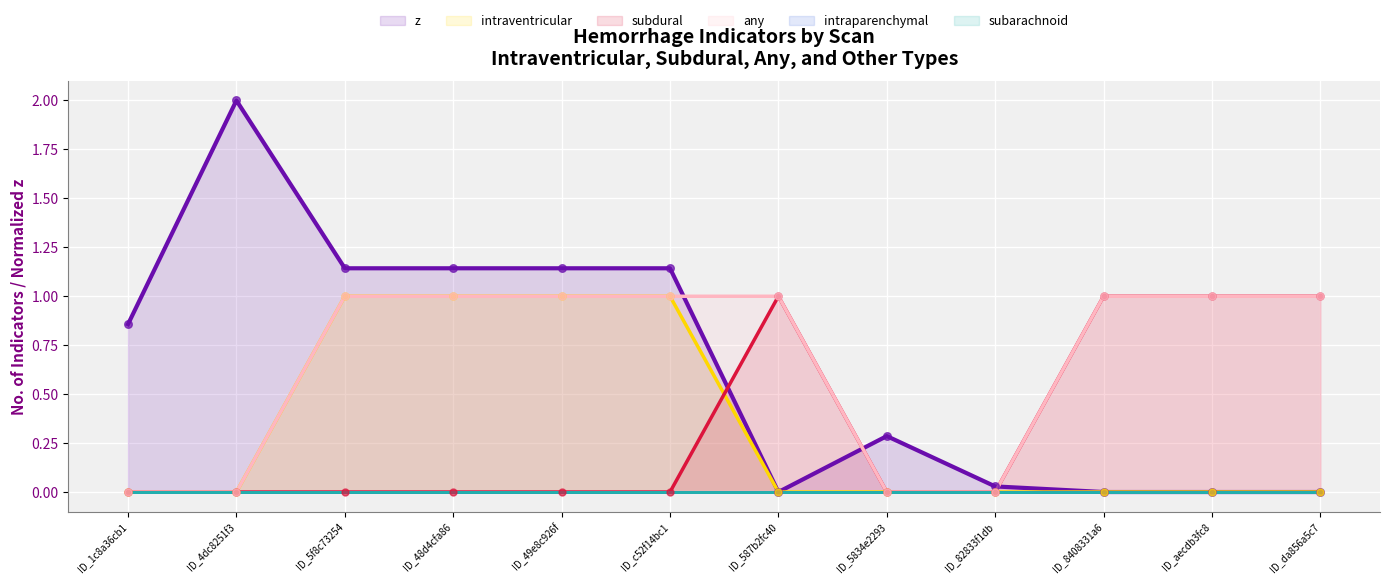

Which series reaches the minimum Y coordinate?

z